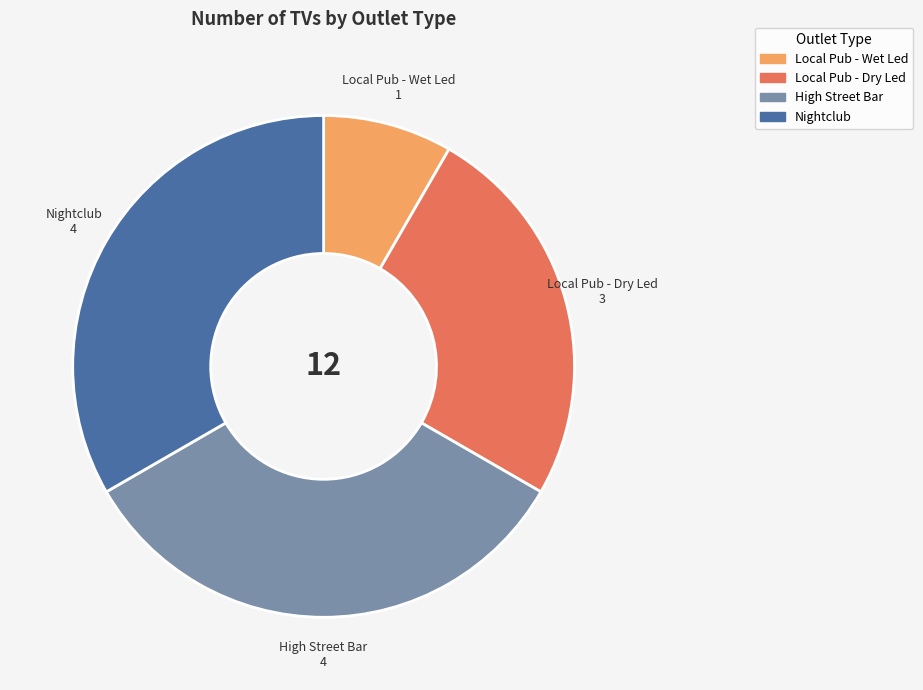

How many slices are in this pie chart?

4